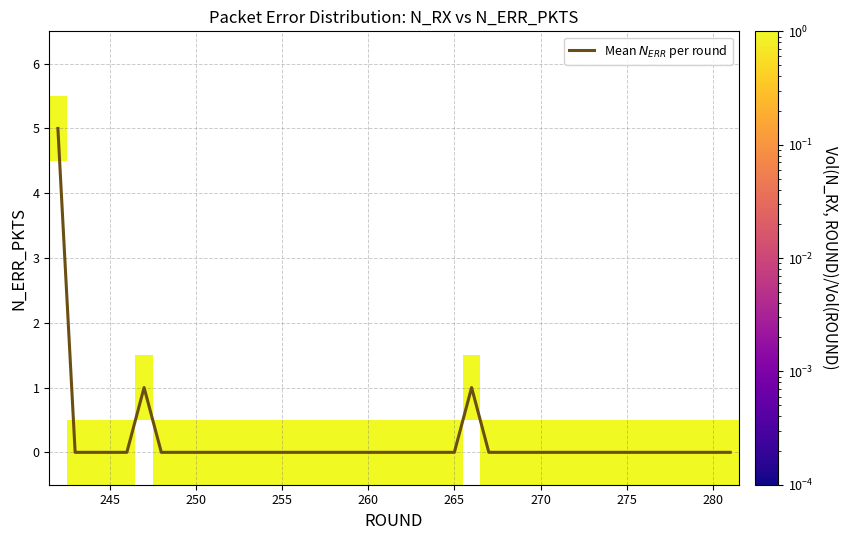

At how many categories does at least one series exceed 3?

1